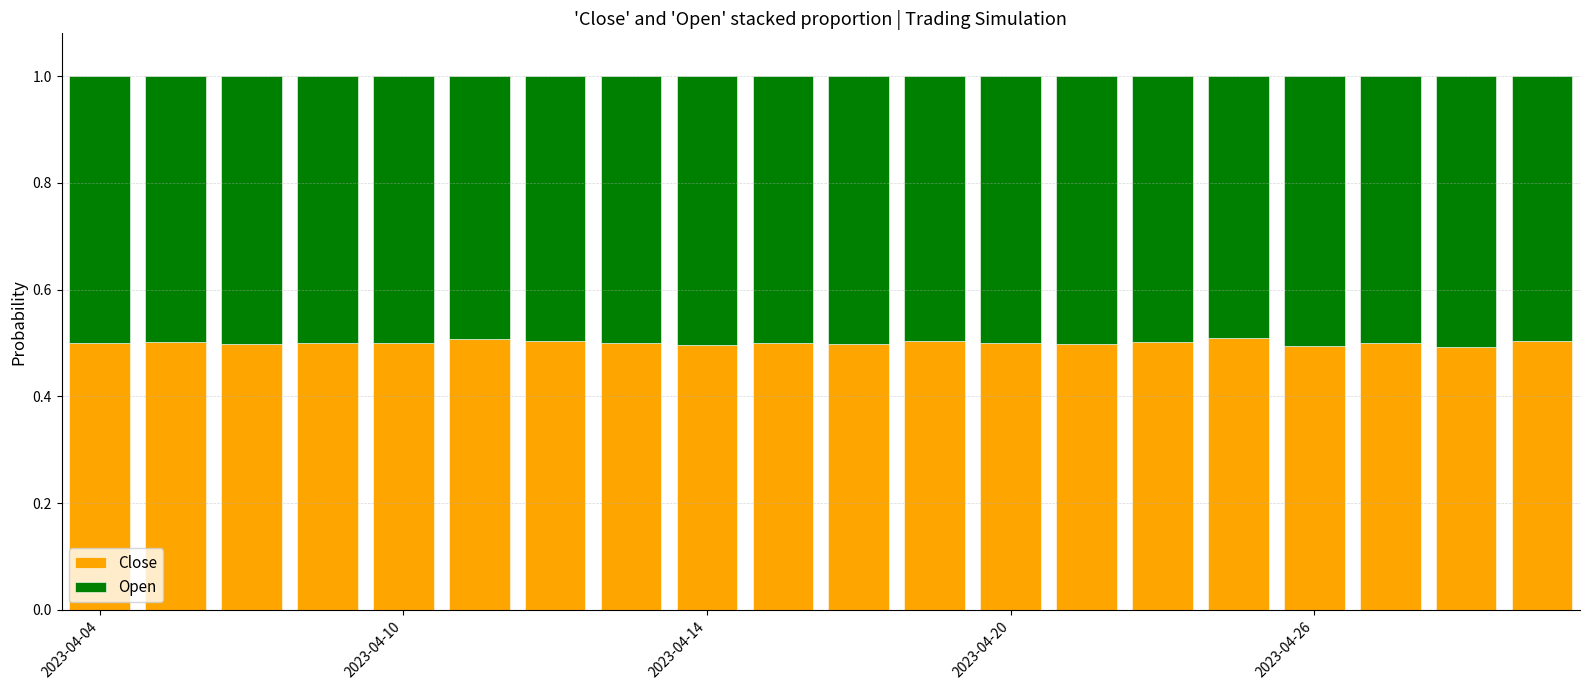

Are the bars horizontal?

No